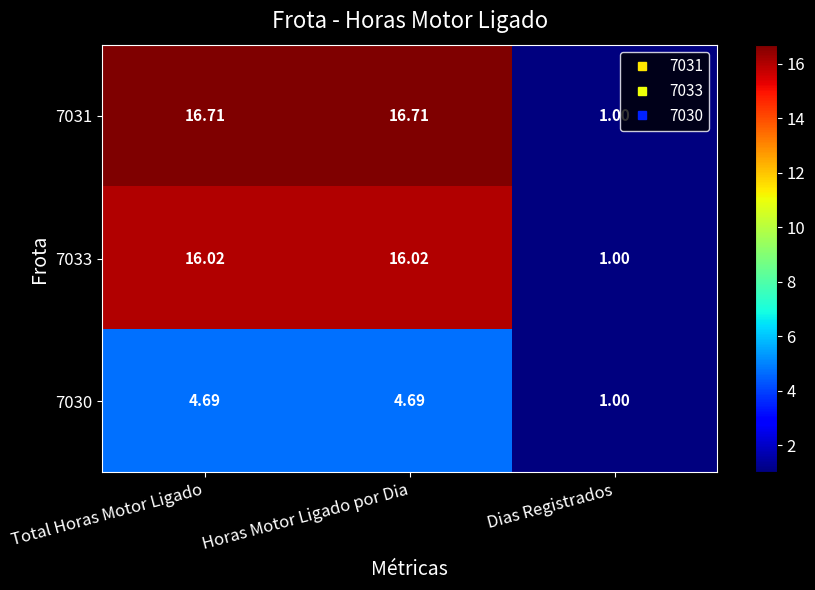

At which label is 7030 closest to 2?

Dias Registrados